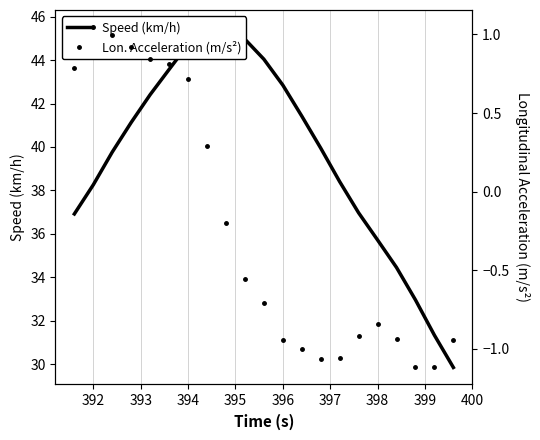

Which series has the widest spread of values?

Speed (km/h)